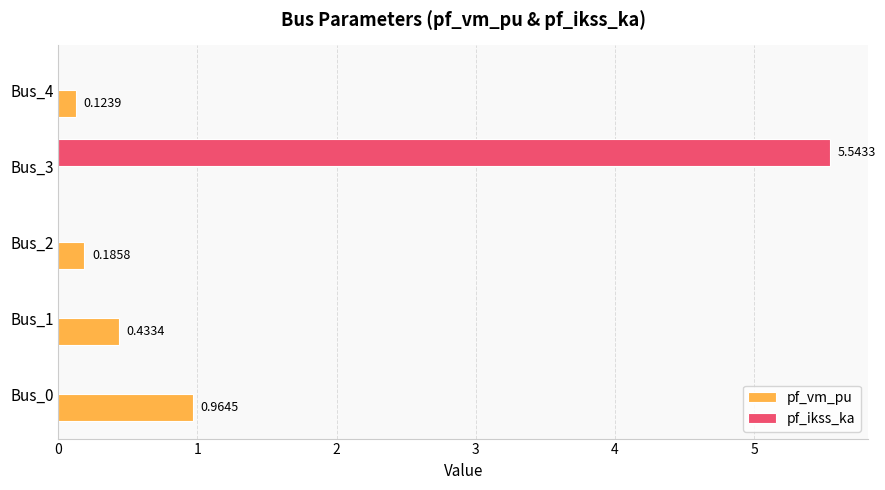

Which series has the largest total across all categories?

pf_ikss_ka